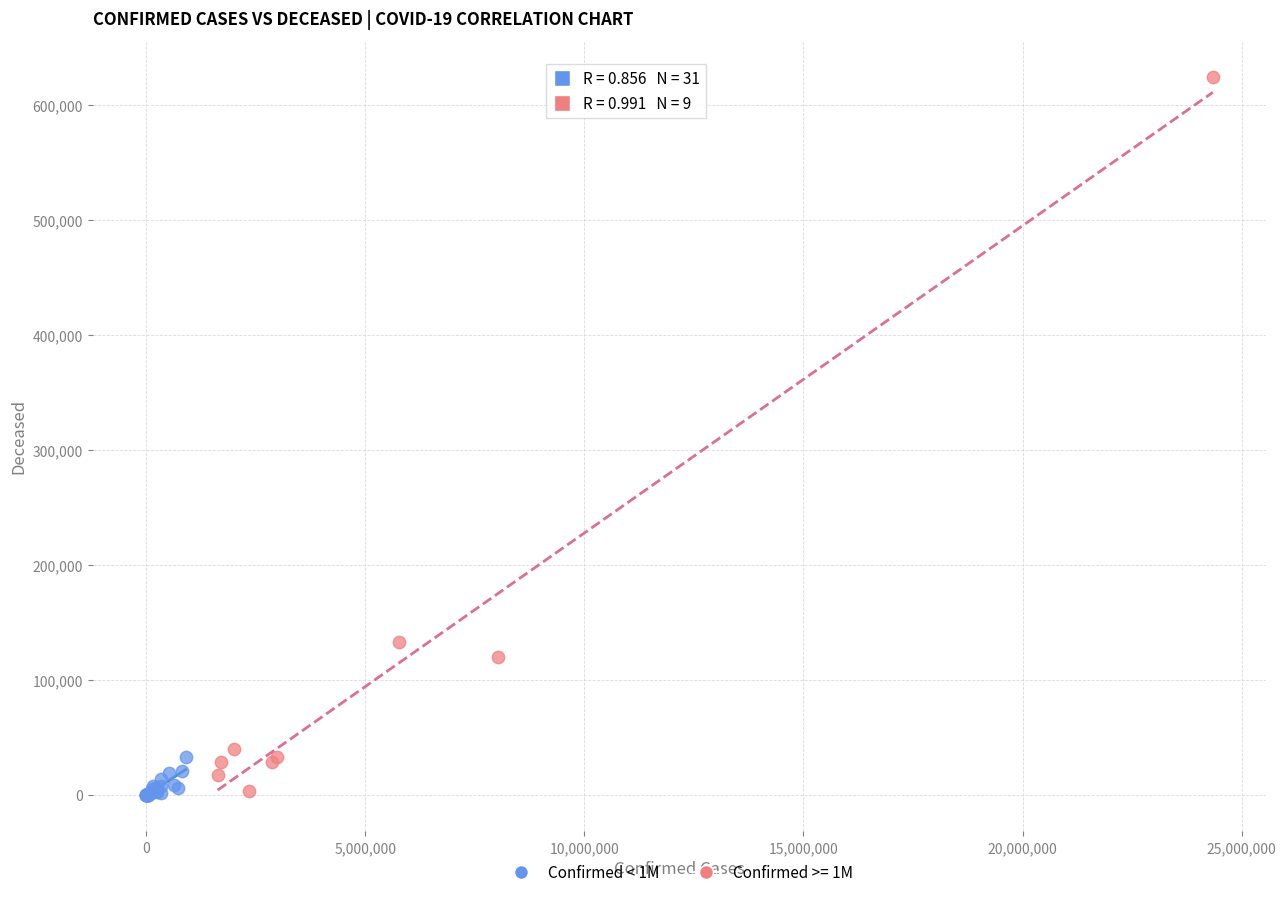

Which series has the widest spread of Y values?

Confirmed >= 1M